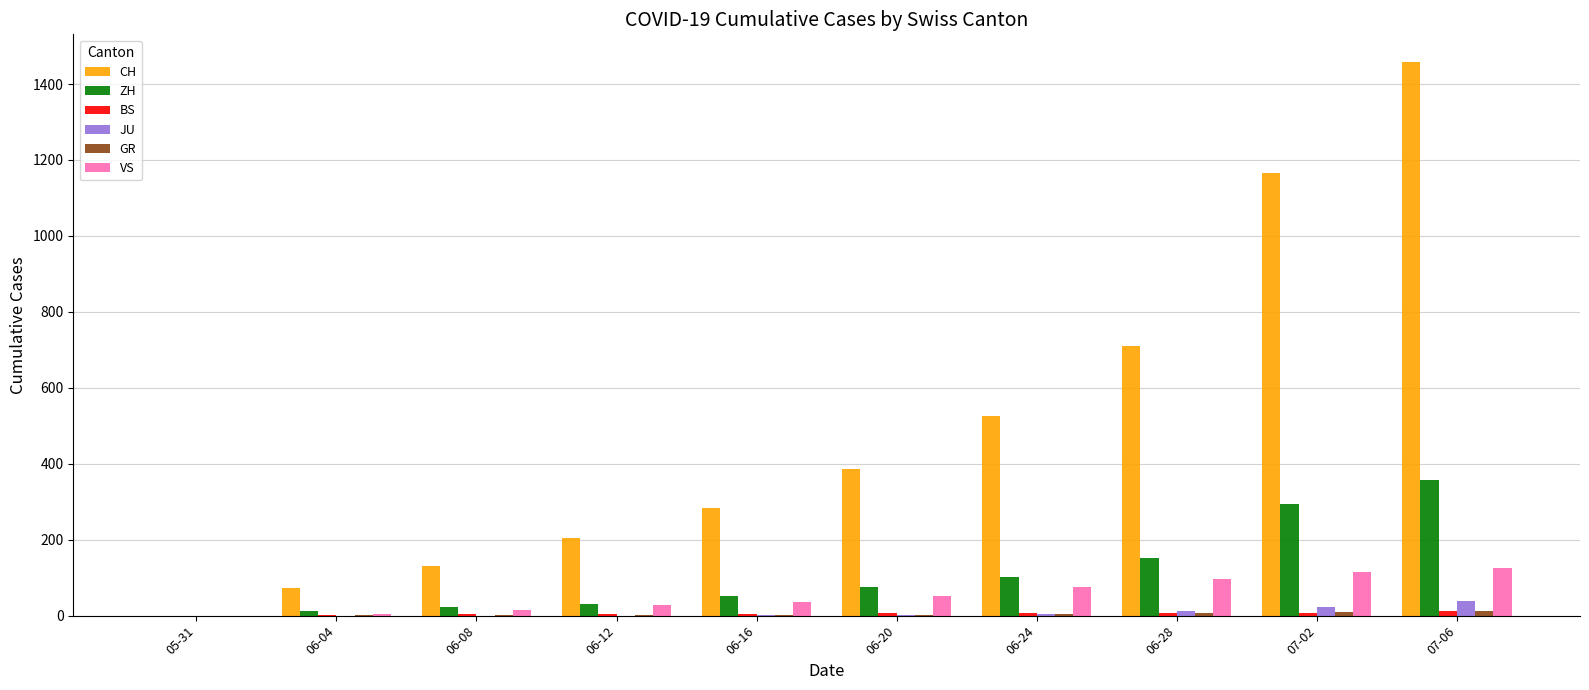

What is the sum of all CH values?

4941